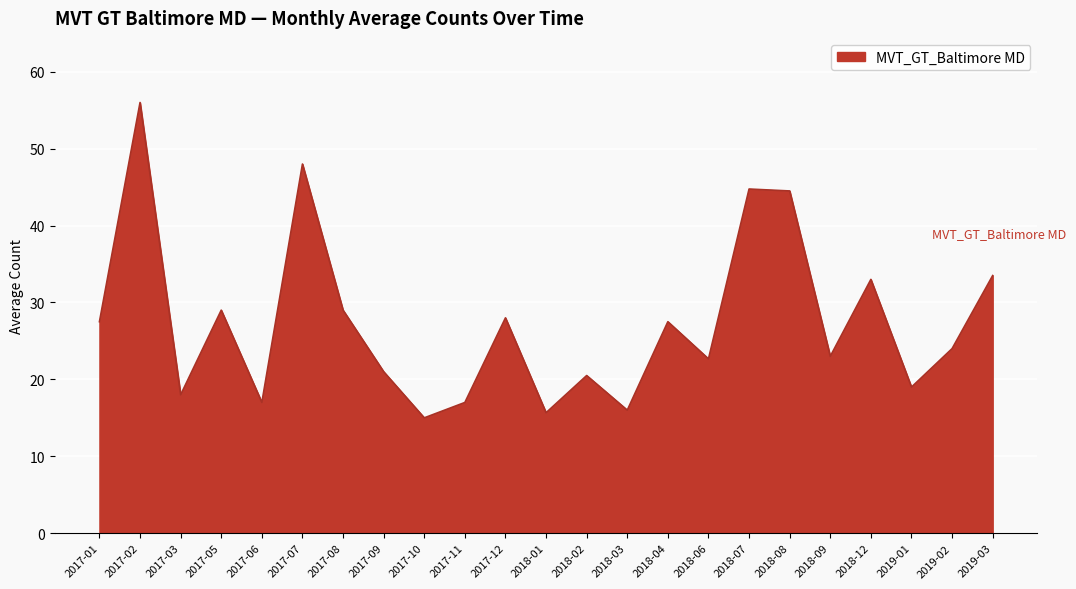

Is it true that the value at 2019-01 is 19.0?

True